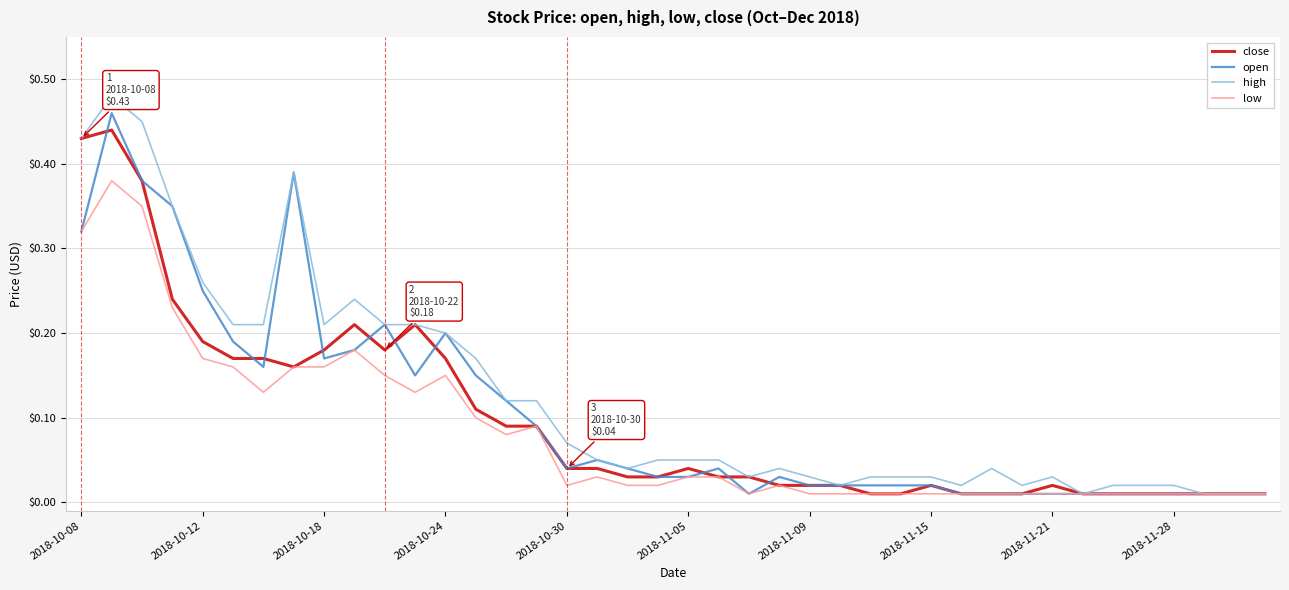

What are all the series names shown in the legend?

close, open, high, low